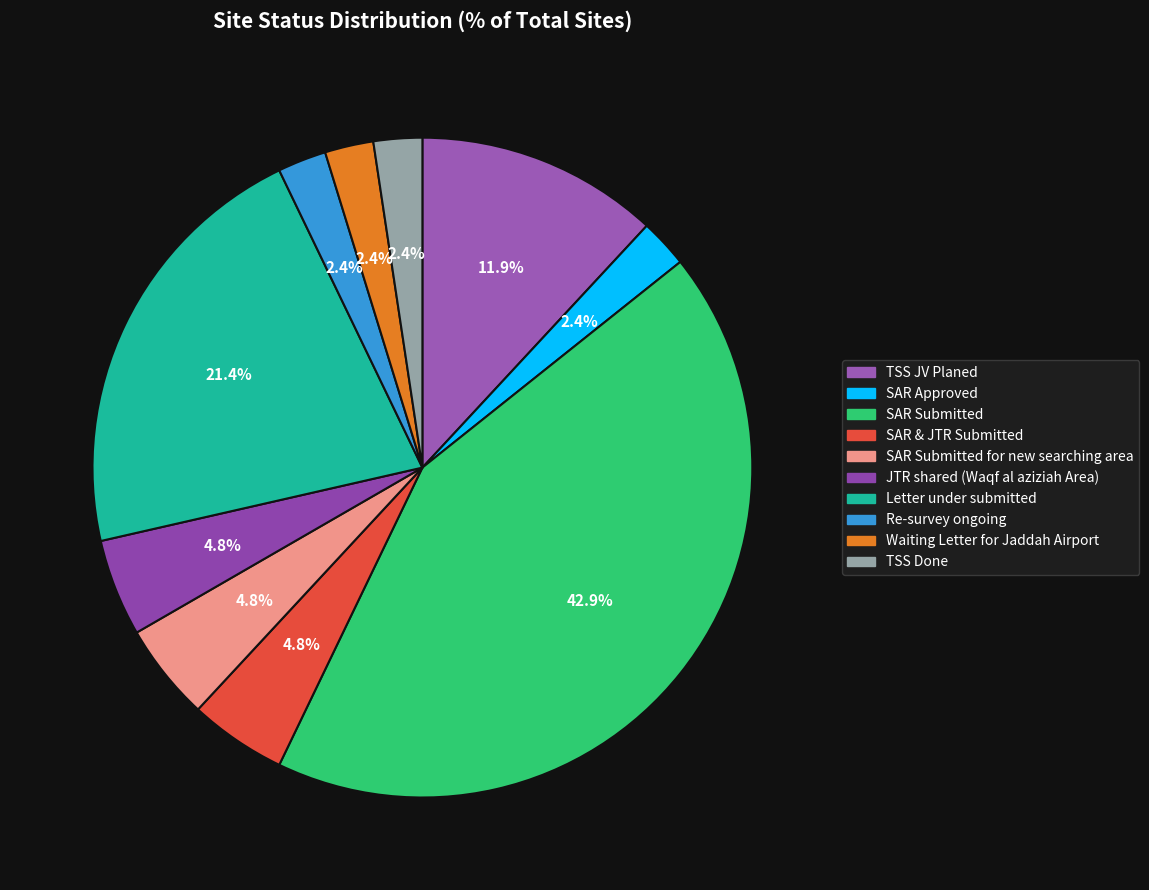

How many segments does this pie chart have?

10